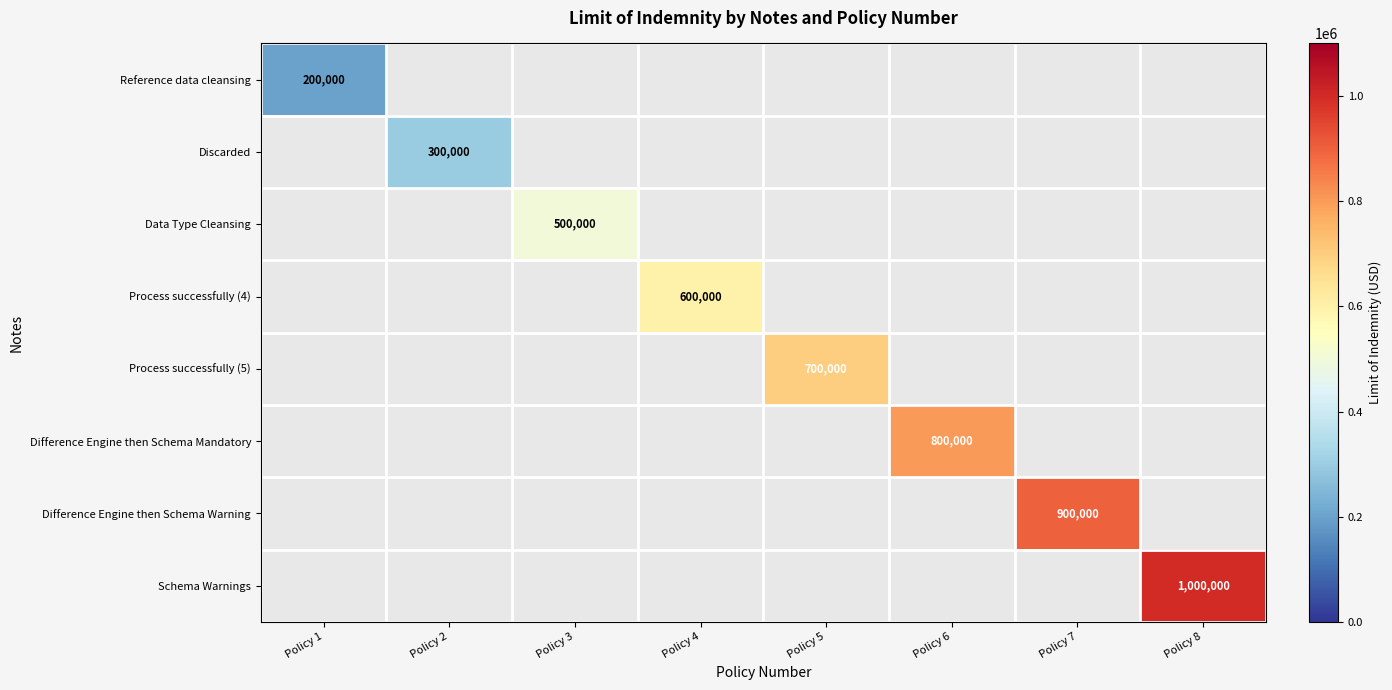

The Process successfully (4) series shows 600000 at Policy 4. True or false?

True